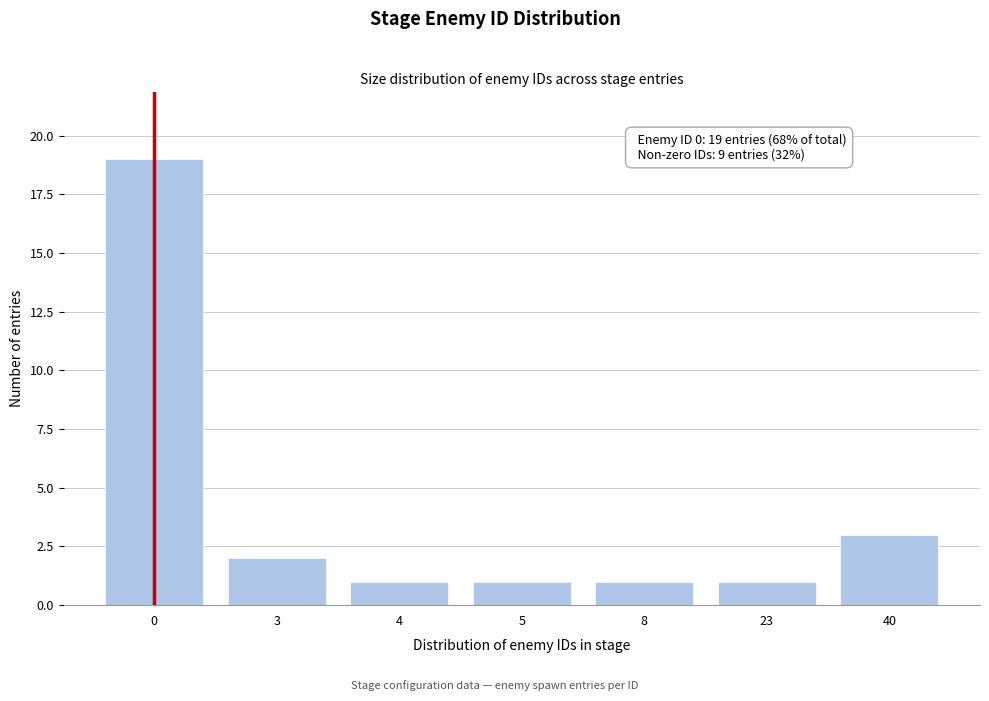

Reading right to left, extract all data points from this chart.

3	1	1	1	1	2	19